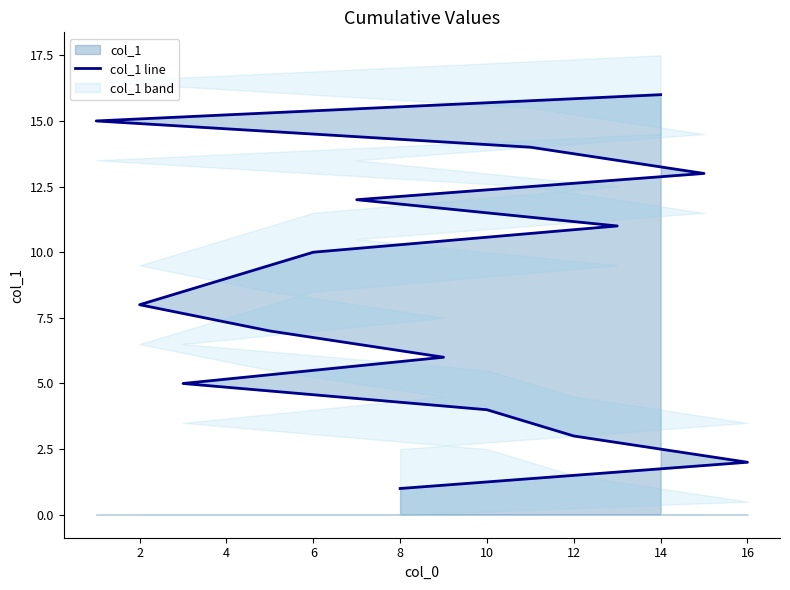

What is the greatest value displayed?

16